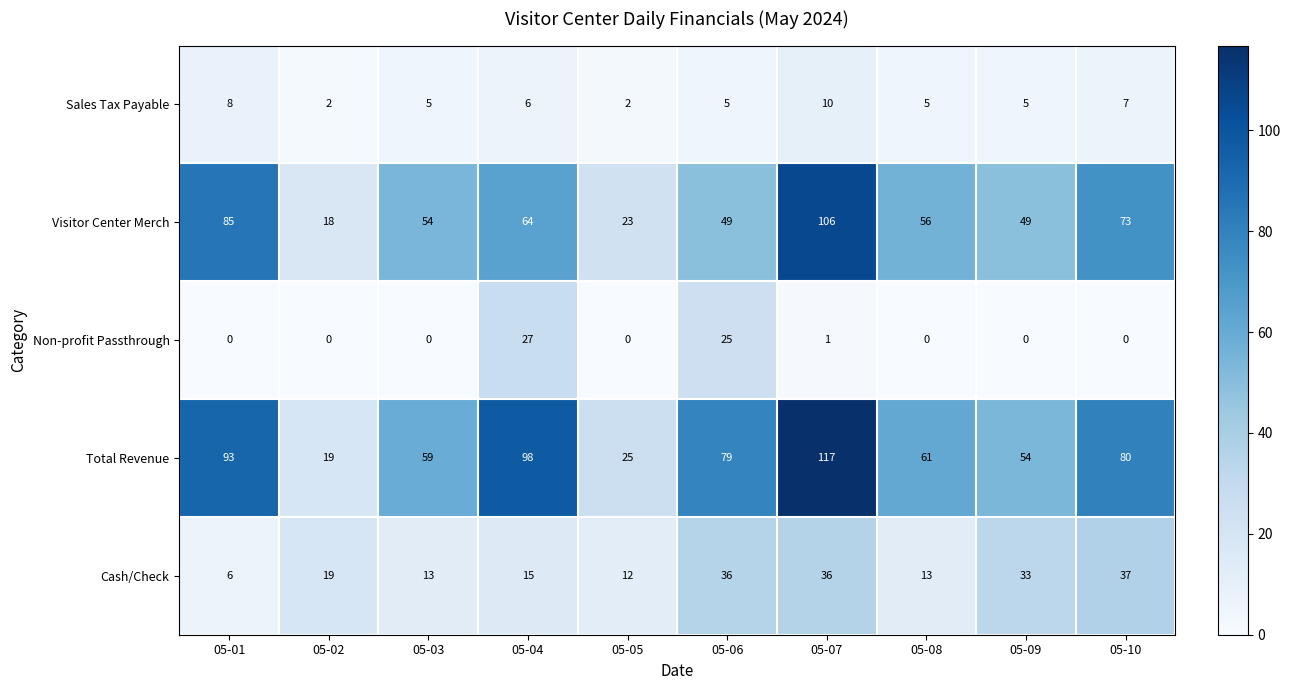

Which series has the largest range (max minus min)?

Total Revenue